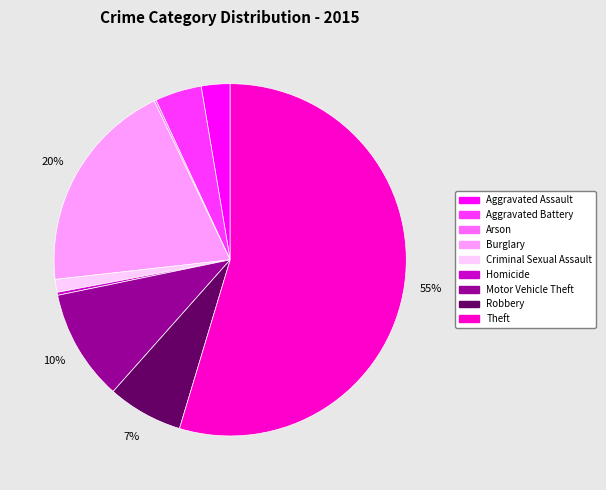

Is it true that Aggravated Assault is 3% of the pie?

True